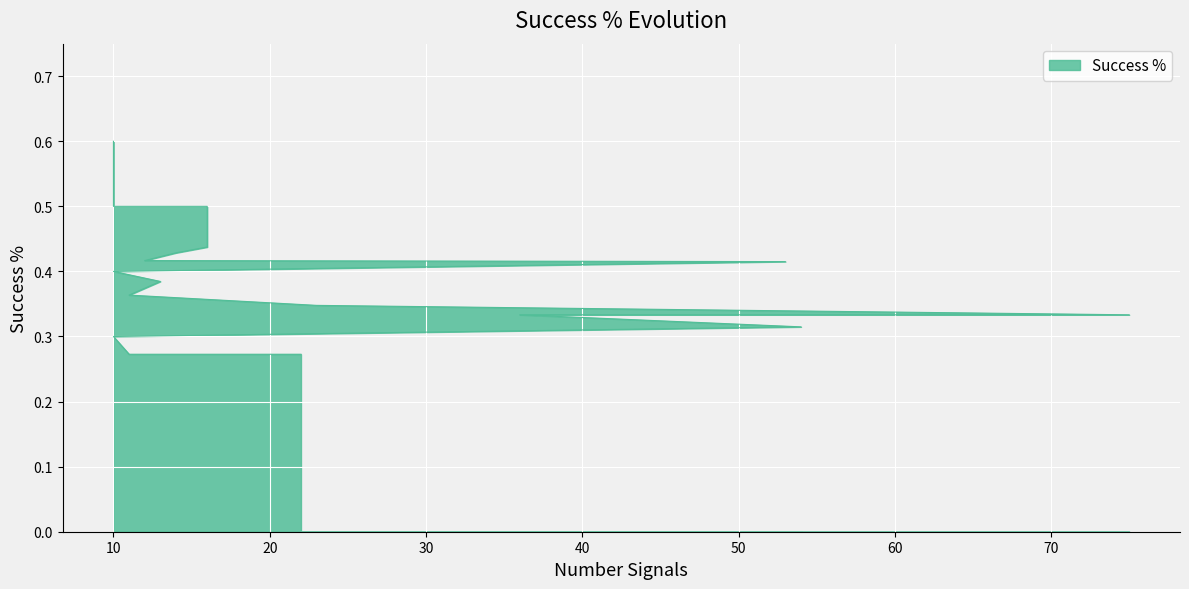

True or false: the data has more than 1 interior local peaks.

False